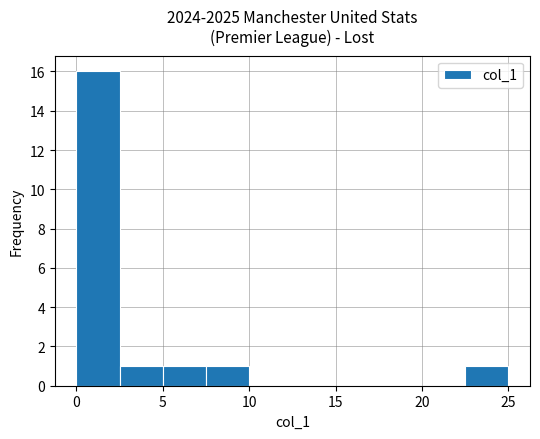

Over which range of the x-axis is the bar tallest?

0.0 to 2.5